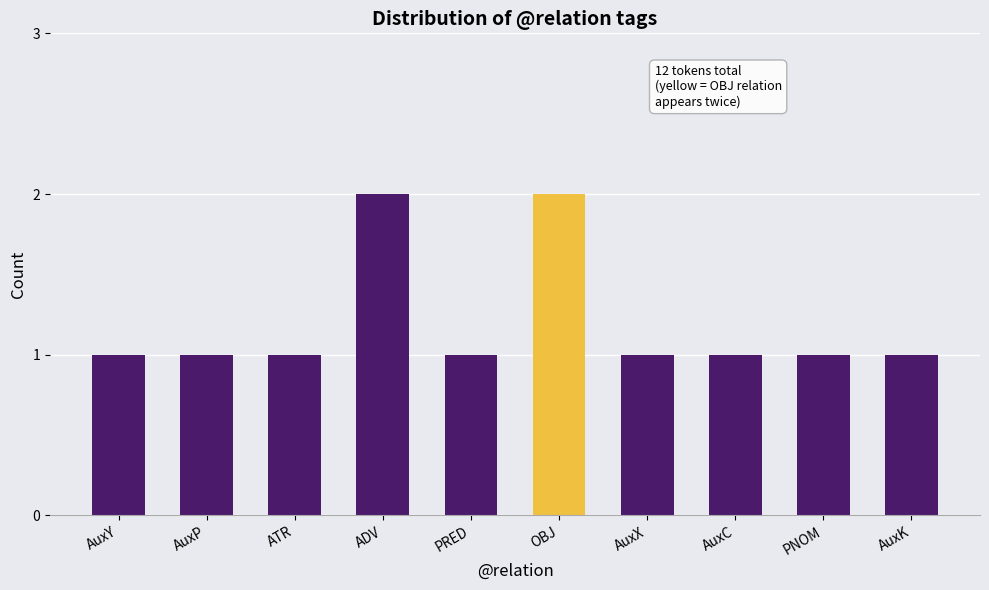

What is the value of the 2nd bar from the left?

1